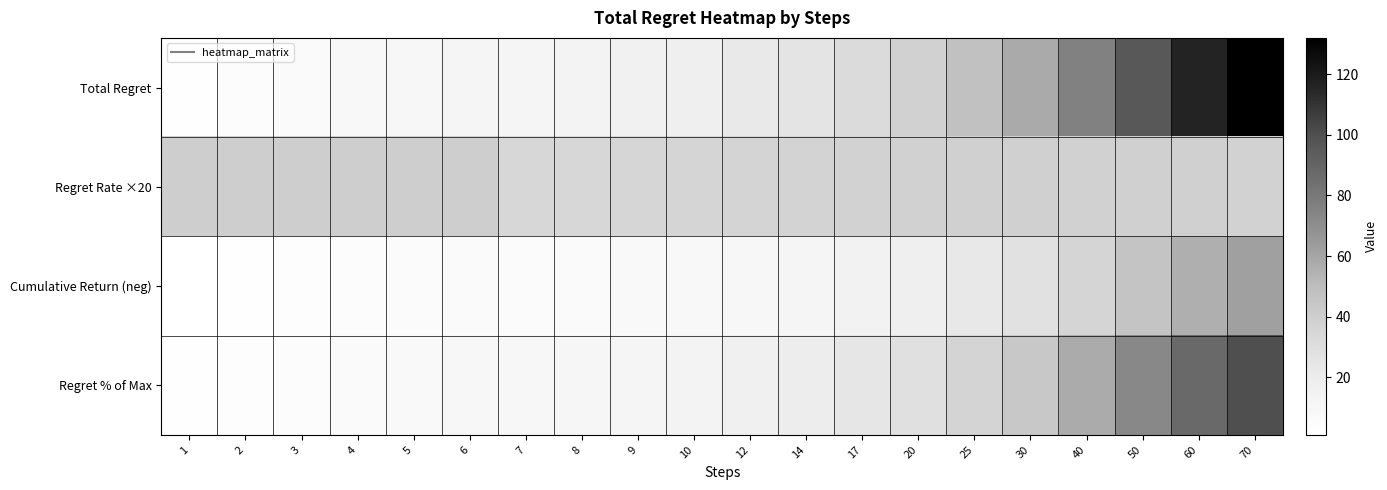

Reading left to right, transcribe all the data shown in this chart.

Total Regret: 1=2.0	2=4.0	3=6.0	4=8.0	5=10.0	6=12.0	7=12.0	8=14.0	9=16.0	10=18.0	12=22.0	14=26.0	17=32.0	20=38.0	25=48.0	30=58.0	40=76.0	50=96.0	60=116.0	70=132.0
Regret Rate ×20: 1=40.0	2=40.0	3=40.0	4=40.0	5=40.0	6=40.0	7=34.3	8=35.0	9=35.6	10=36.0	12=36.7	14=37.1	17=37.6	20=38.0	25=38.4	30=38.7	40=38.0	50=38.4	60=38.7	70=37.7
Cumulative Return (neg): 1=1.0	2=2.0	3=3.0	4=4.0	5=5.0	6=6.0	7=5.0	8=6.0	9=7.0	10=8.0	12=10.0	14=12.0	17=15.0	20=18.0	25=23.0	30=28.0	40=36.0	50=46.0	60=56.0	70=62.0
Regret % of Max: 1=1.5	2=3.0	3=4.5	4=6.1	5=7.6	6=9.1	7=9.1	8=10.6	9=12.1	10=13.6	12=16.7	14=19.7	17=24.2	20=28.8	25=36.4	30=43.9	40=57.6	50=72.7	60=87.9	70=100.0